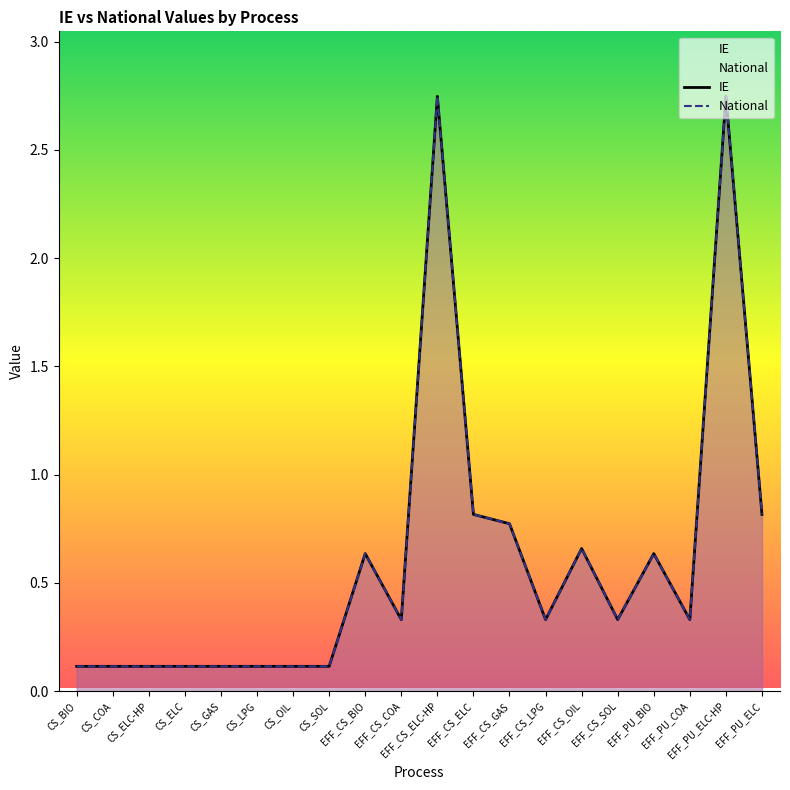

How many interior local peaks does the National series have?

5